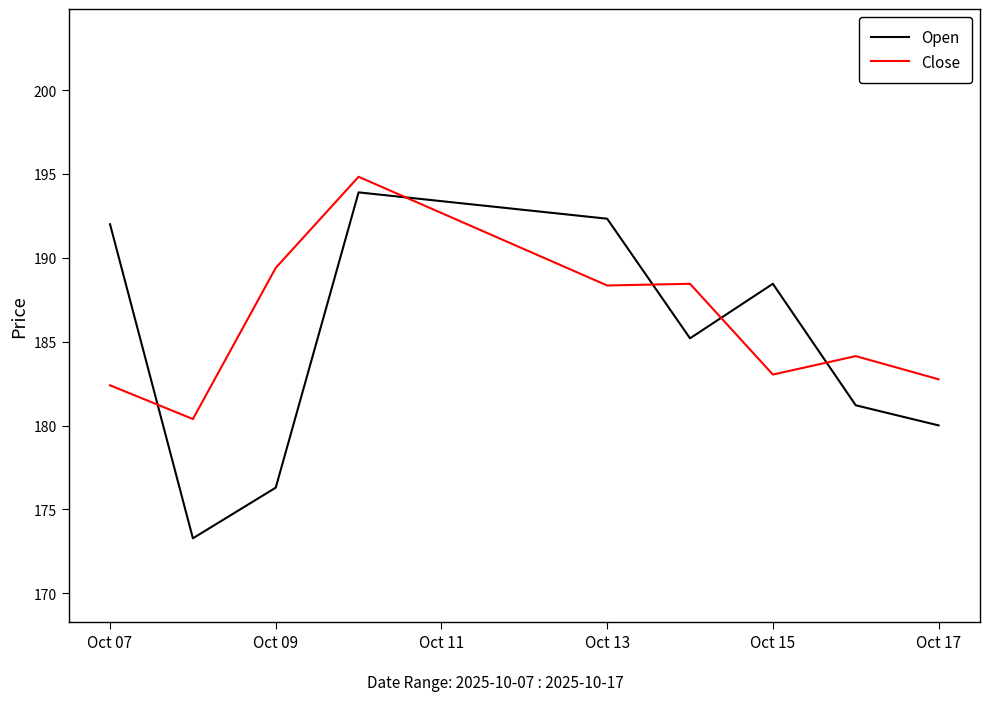

After their last crossing, which series has the higher values: Open or Close?

Close